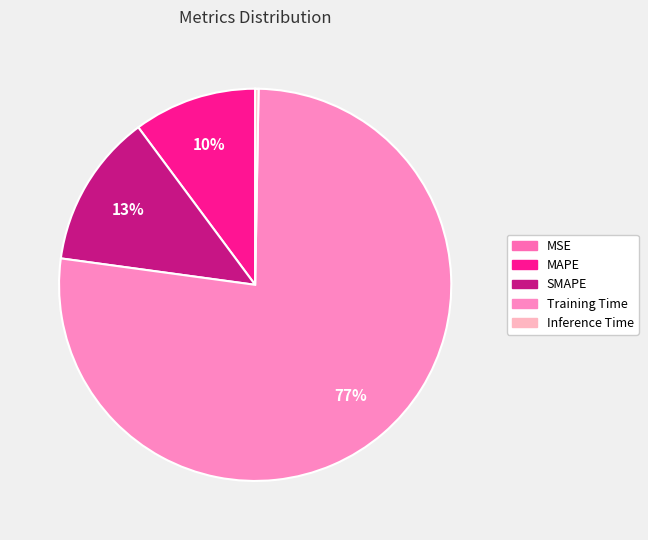

Between MSE and SMAPE, which is larger?

SMAPE